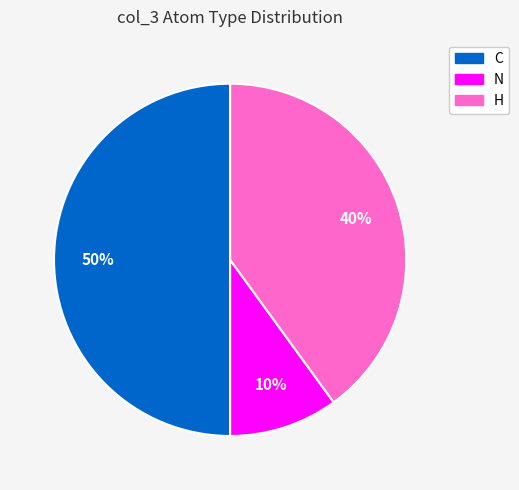

Which has a higher value, H or N?

H